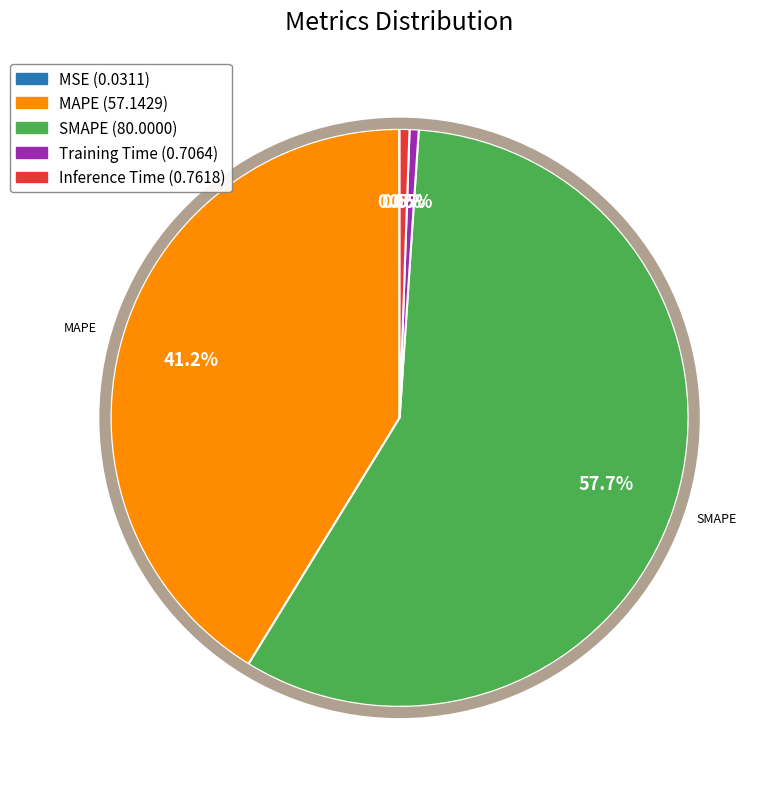

Between SMAPE (80.0000) and Inference Time (0.7618), which is larger?

SMAPE (80.0000)